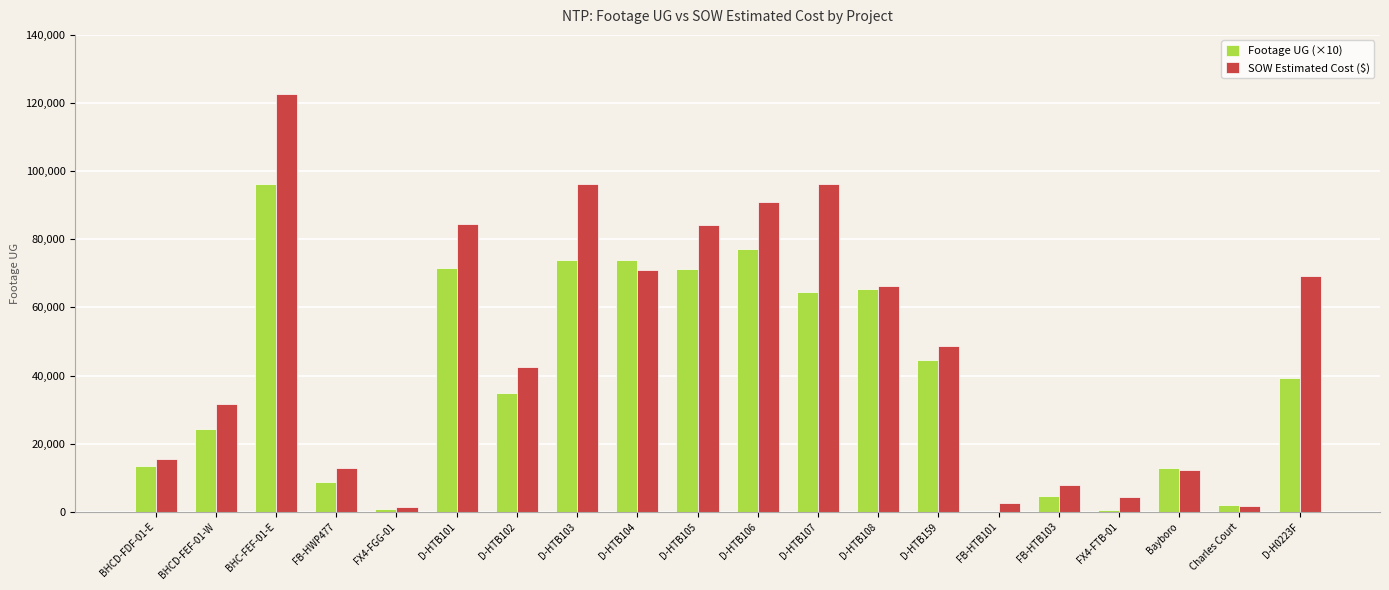

Is the value of Footage UG (×10) at D-HTB159 greater than the value of SOW Estimated Cost ($) at D-H0223F?

No